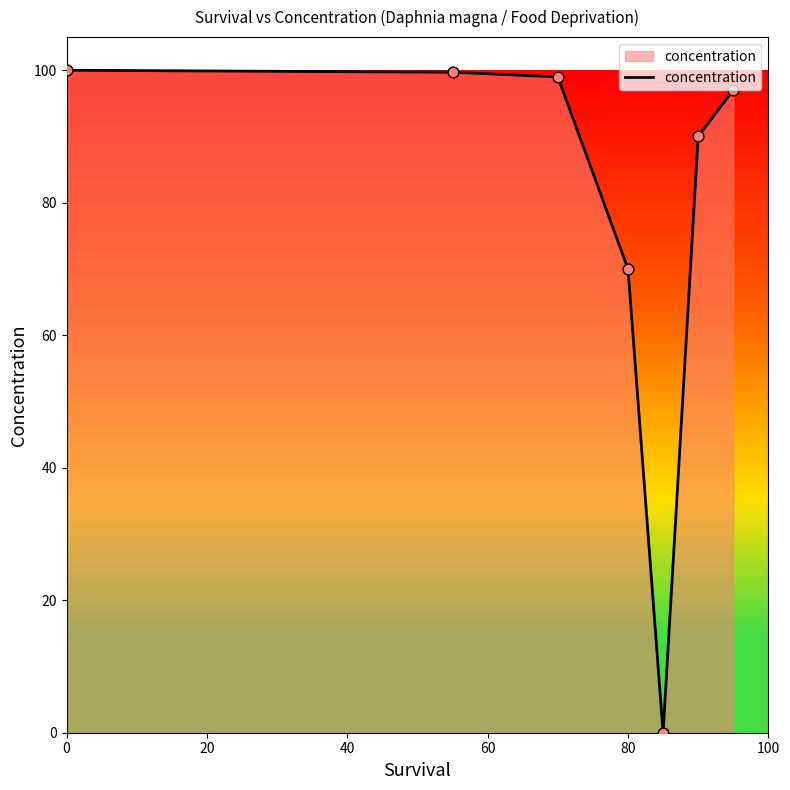

What is the average value?

79.4